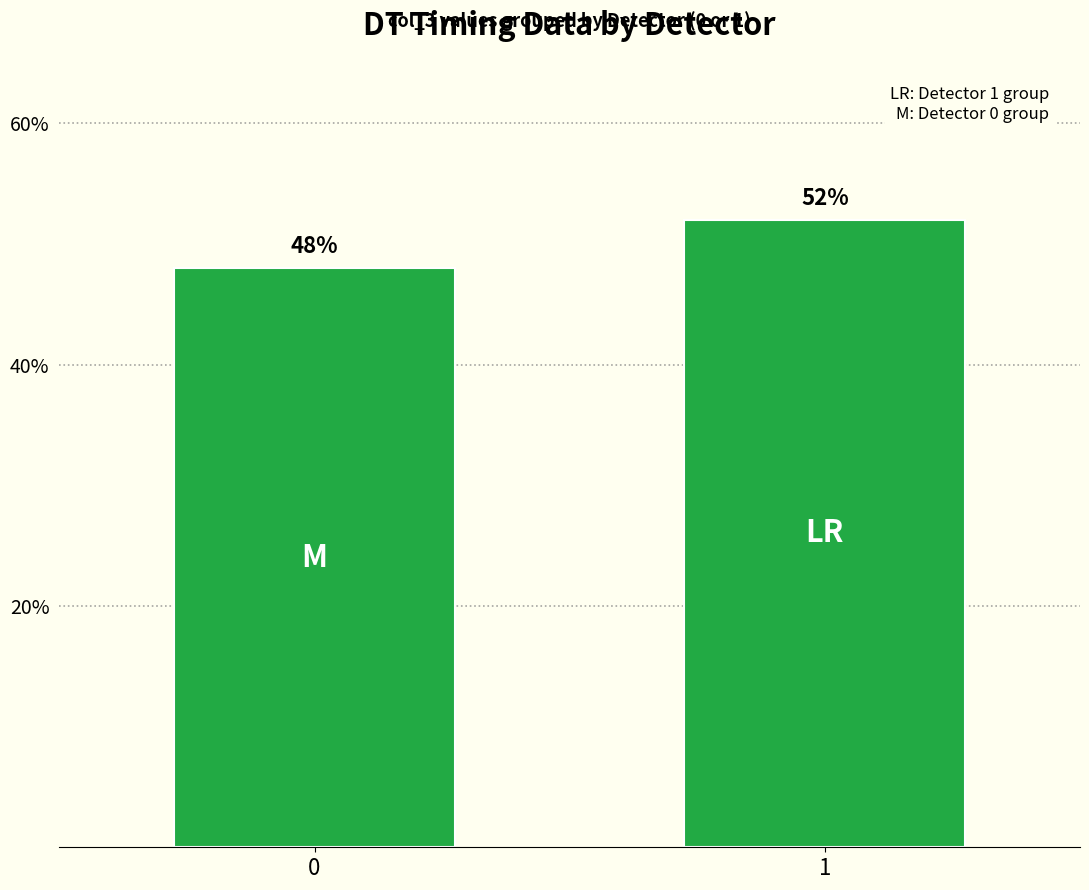

Approximately how many times larger is the value at 1 compared to 0?

1.1